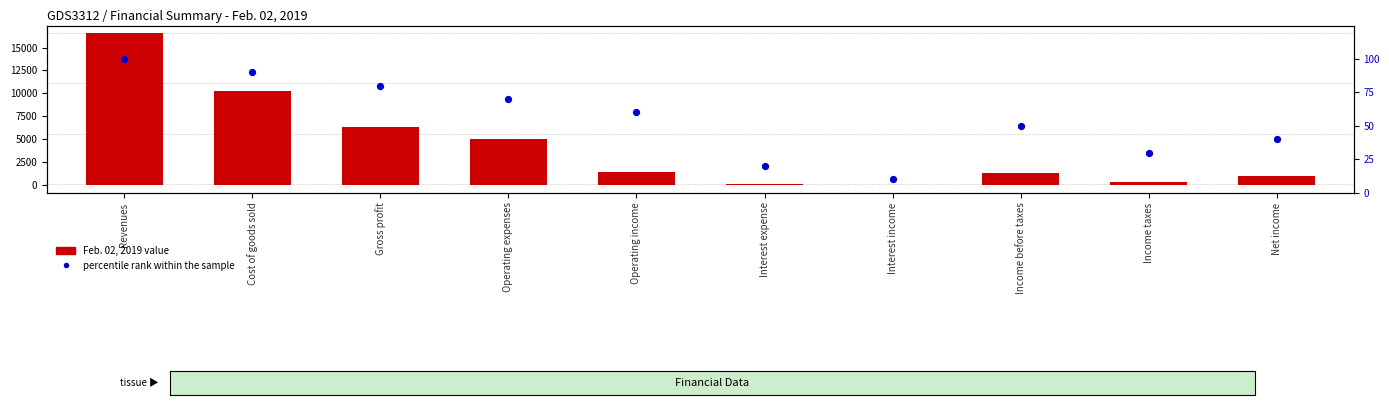

Which series has the widest spread of Y values?

Feb. 02, 2019 value